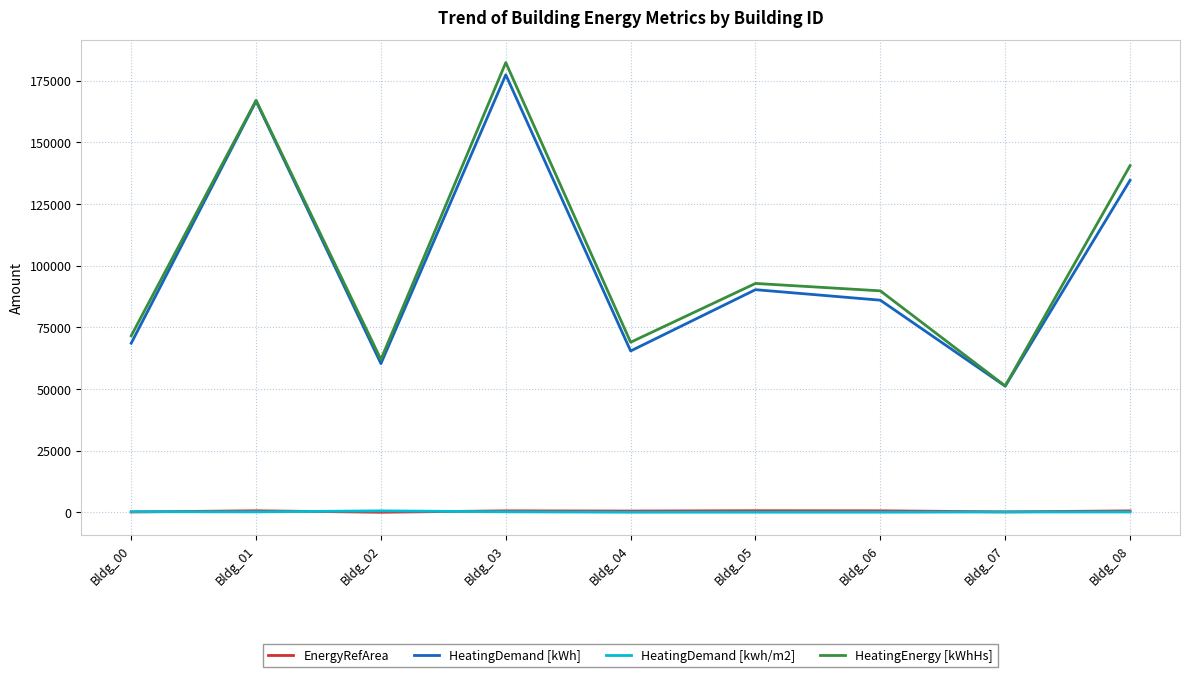

What is the approximate value of HeatingEnergy [kWhHs] at Bldg_06?

89798.4